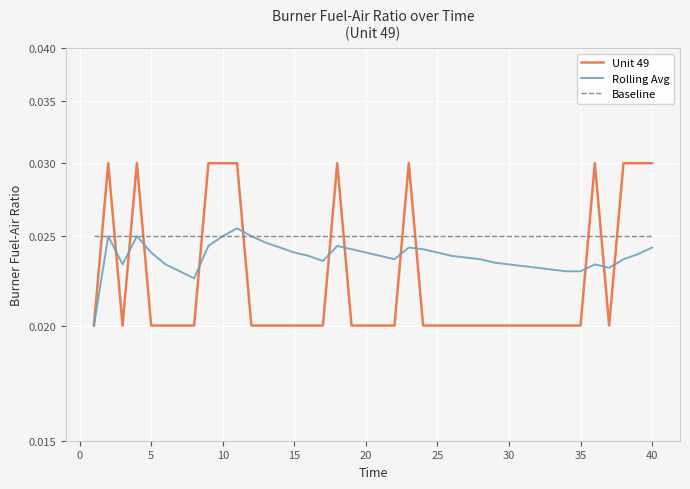

List the series in order of their peak value, lowest first.

Baseline, Rolling Avg, Unit 49